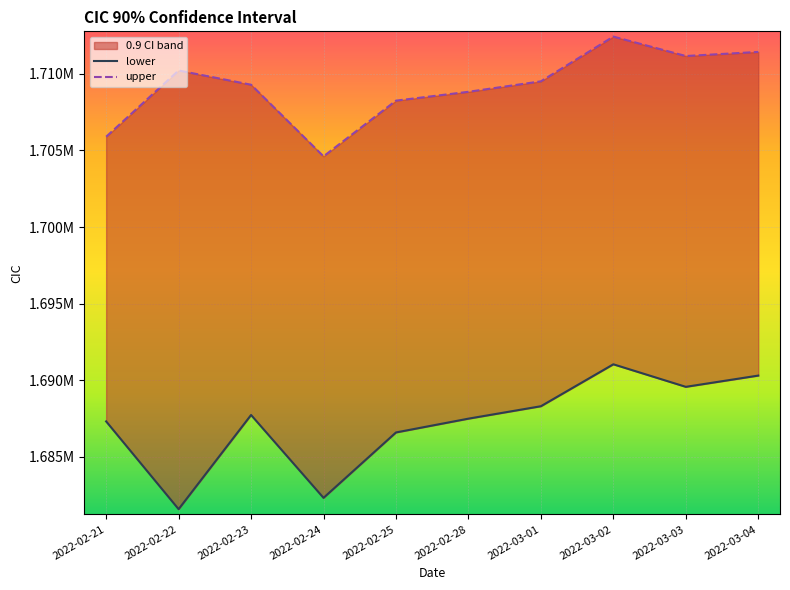

The value of lower at 2022-03-03 is 1689558.5. True or false?

True